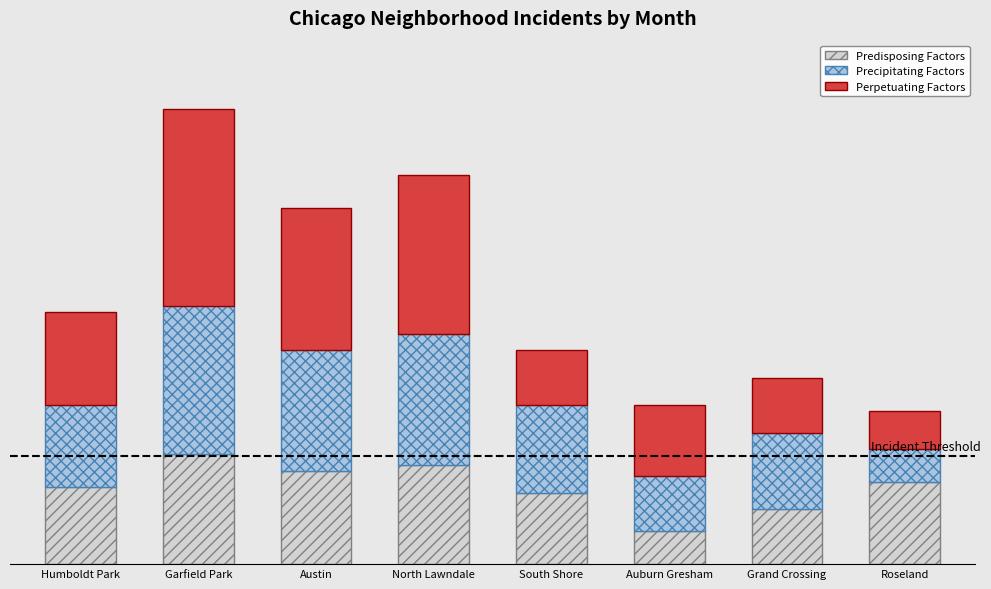

At which label does Predisposing Factors reach its peak?

Garfield Park